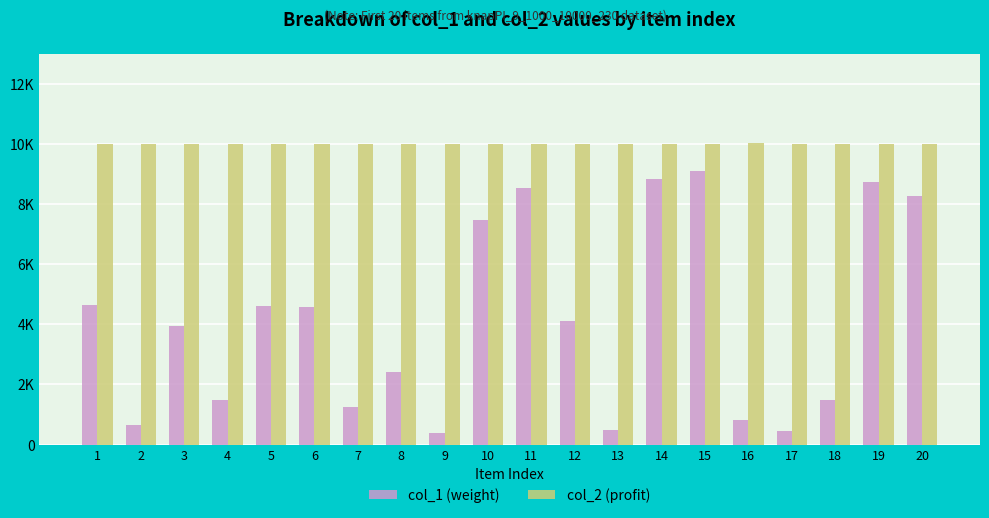

Which series has the largest range (max minus min)?

col_1 (weight)